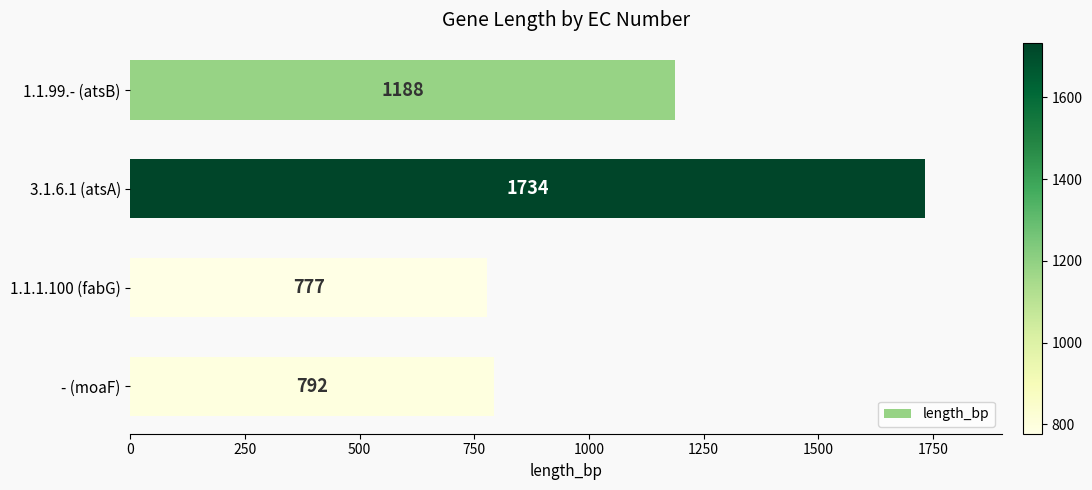

Rank the categories by value from highest to lowest.

3.1.6.1 (atsA), 1.1.99.- (atsB), - (moaF), 1.1.1.100 (fabG)